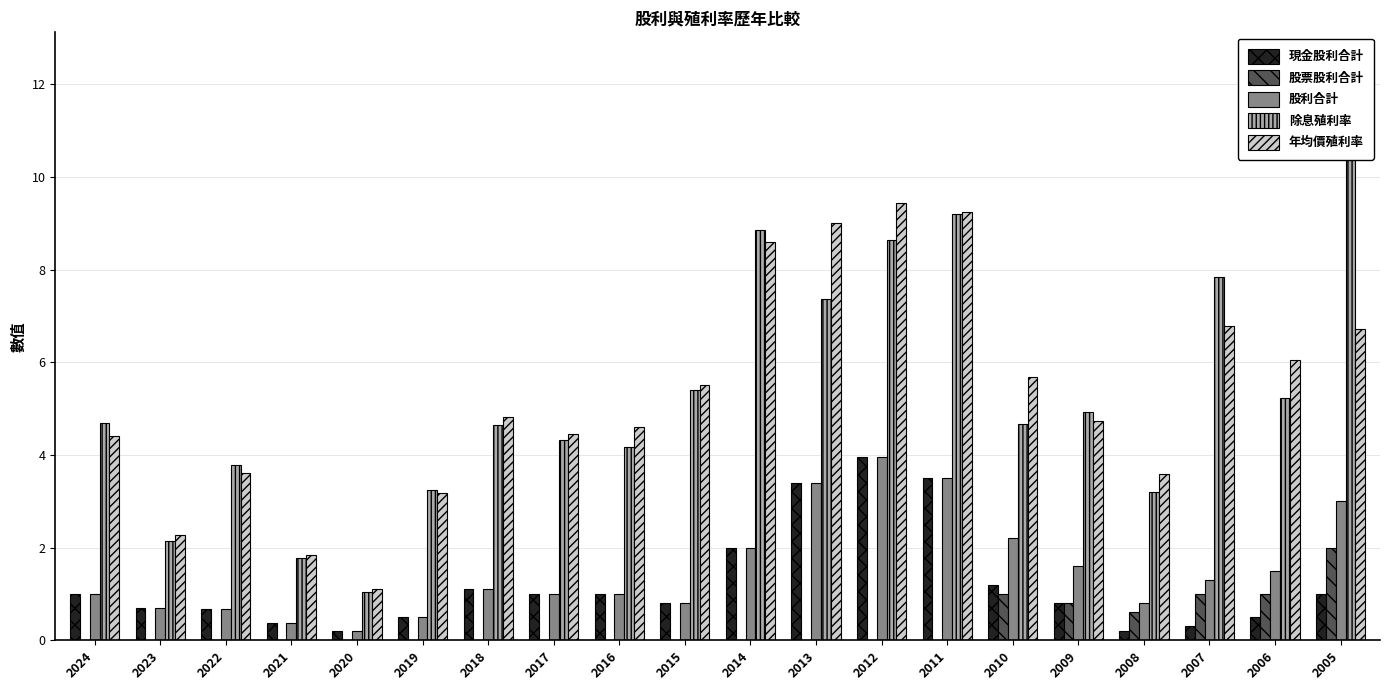

Does the chart contain stacked bars?

No